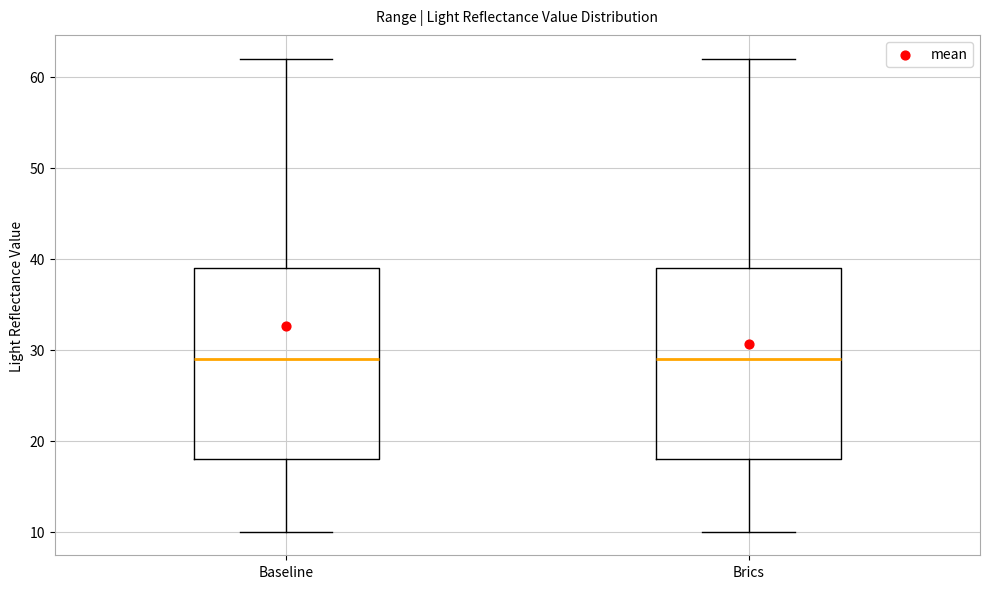

Reading left to right, transcribe this box plot: for each box, give where its median line is, the range the box spans, and where its two whiskers end, as read against the y-axis. The values are not printed on the chart, so give them approximately, as read against the axis.

Baseline: median 29, box 18 to 39, whiskers 10 to 62
Brics: median 29, box 18 to 39, whiskers 10 to 62